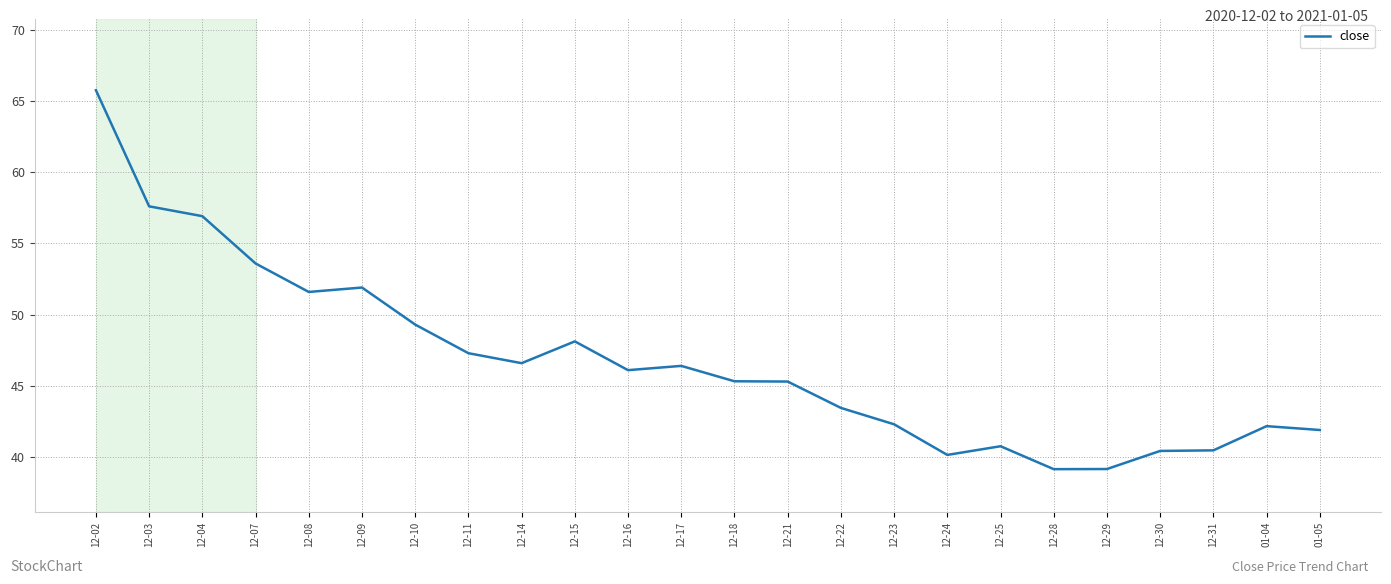

True or false: the data shows 79.9 at 12-07.

False